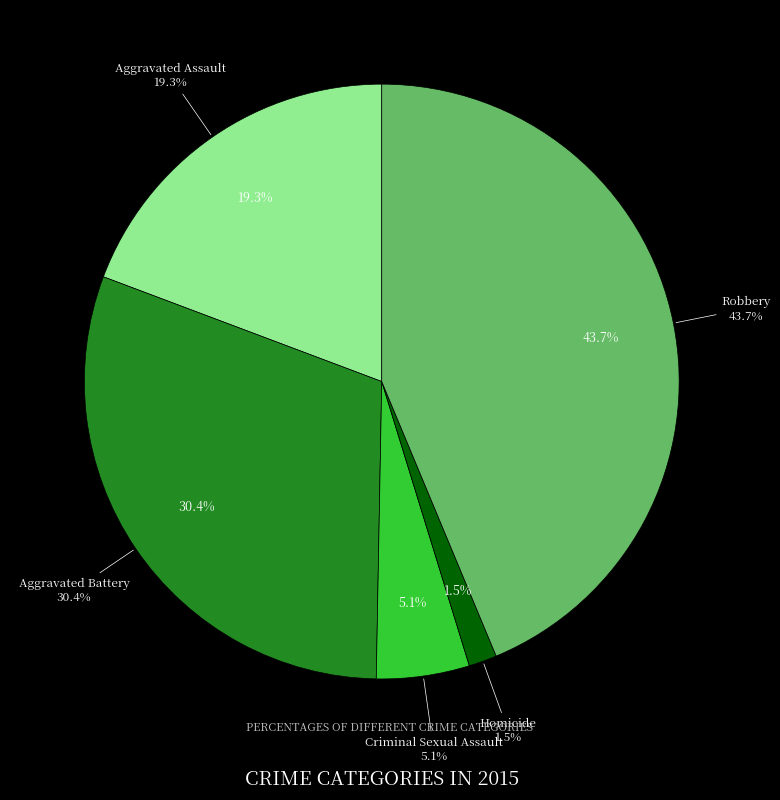

Is it true that Aggravated Assault is 19% of the pie?

True